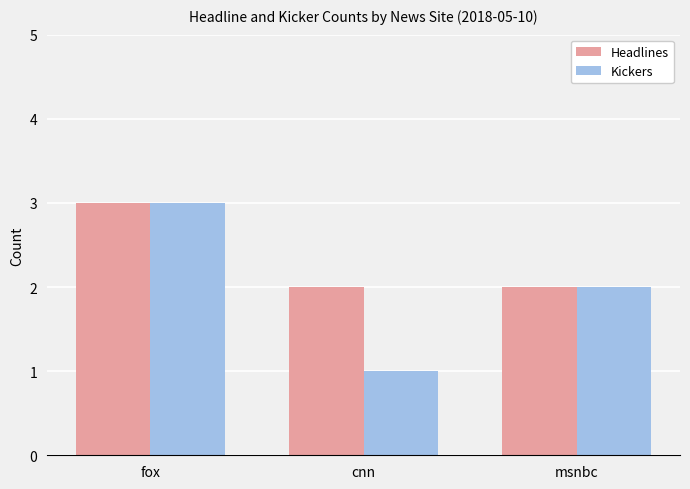

Between fox and cnn, which series saw the biggest shift?

Kickers